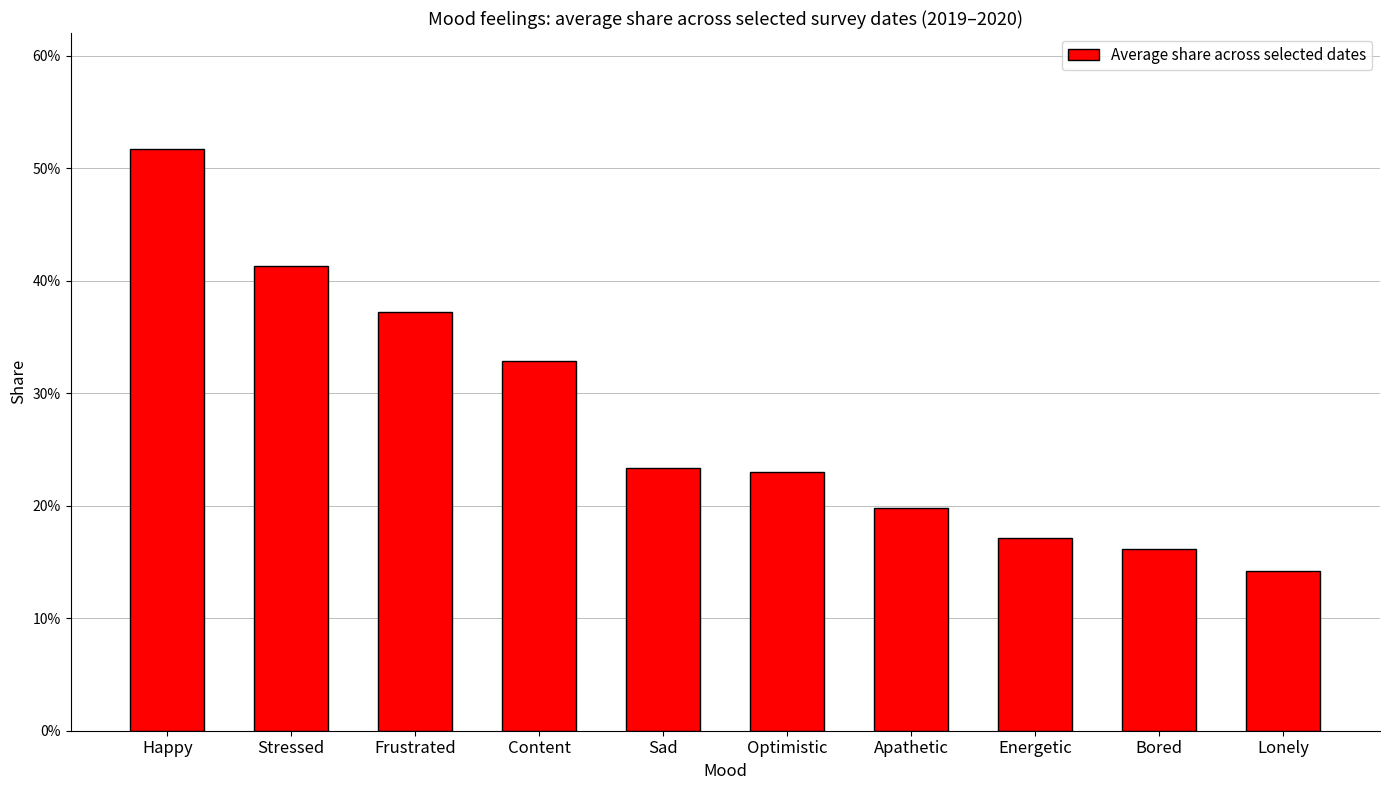

Between Content and Energetic, which is larger?

Content